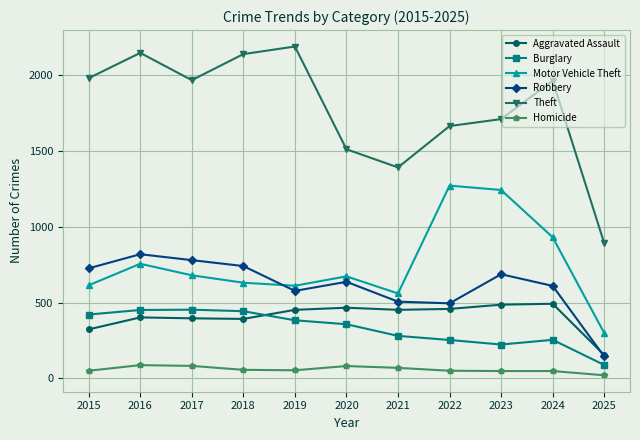

What is the spread (max minus min) of values at 2017?

1886